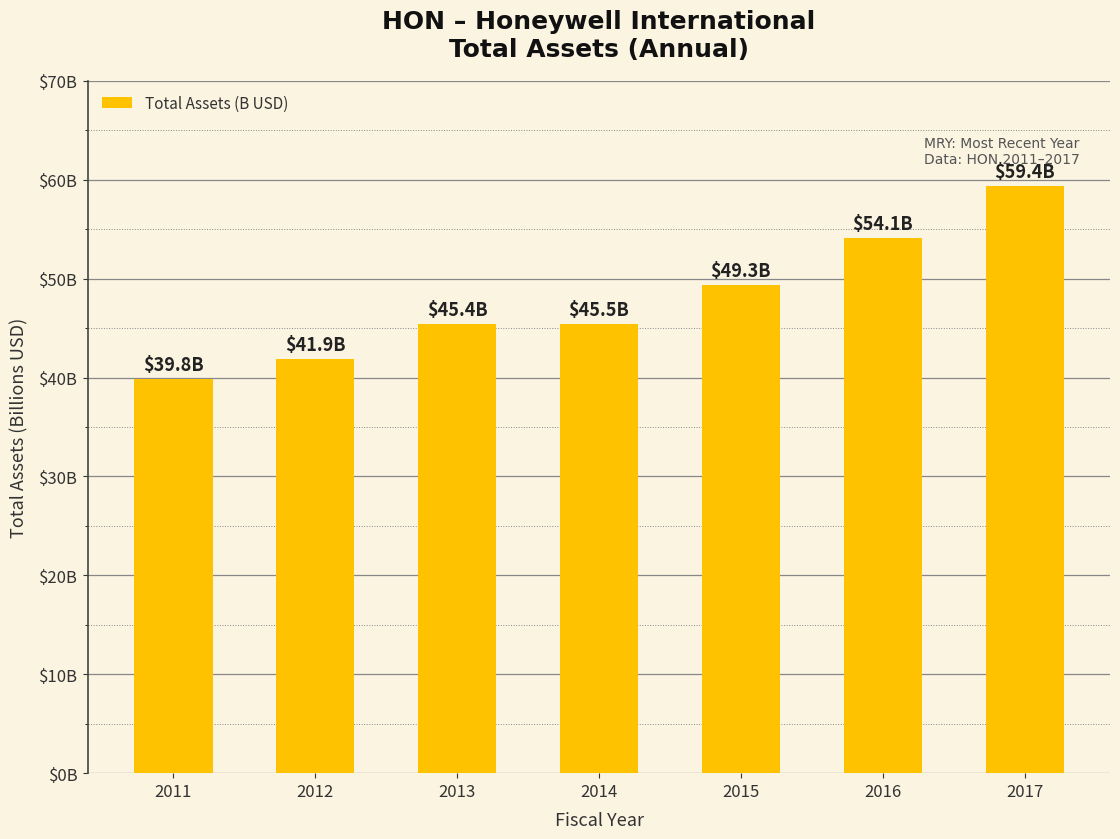

Reading left to right, list all the values displayed in this chart.

39.8	41.9	45.4	45.5	49.3	54.1	59.4